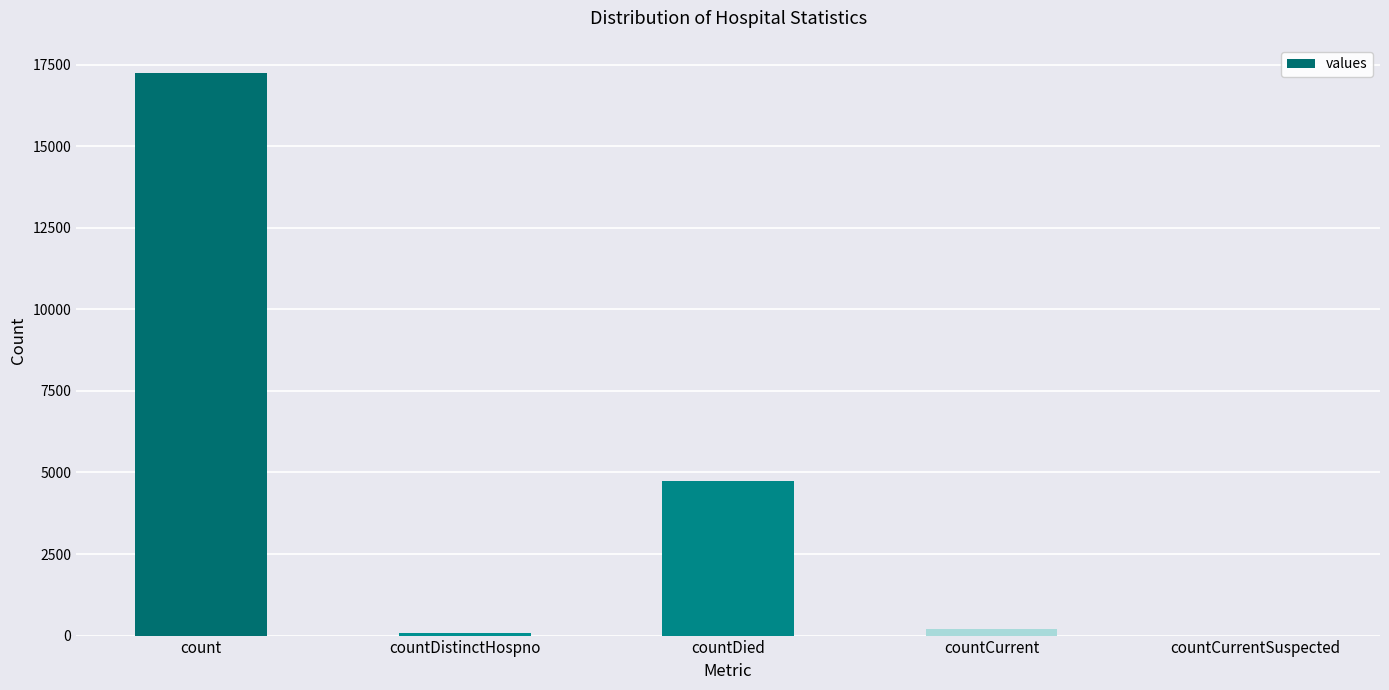

Where does the data first go above 193?

count